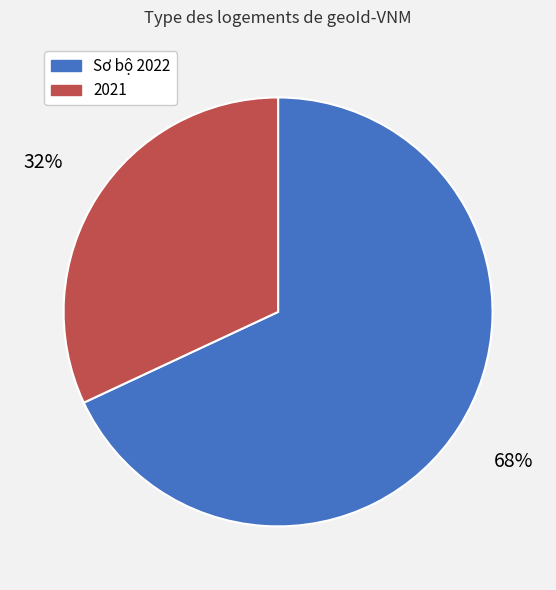

Do Sơ bộ 2022 and 2021 together represent more than half of the pie?

Yes